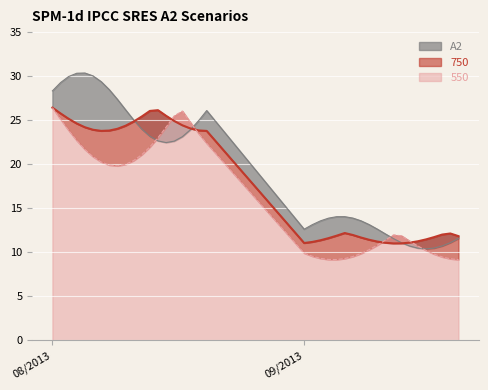

What is the change in value from 14/09/2013 to 20/09/2013?

+0.7